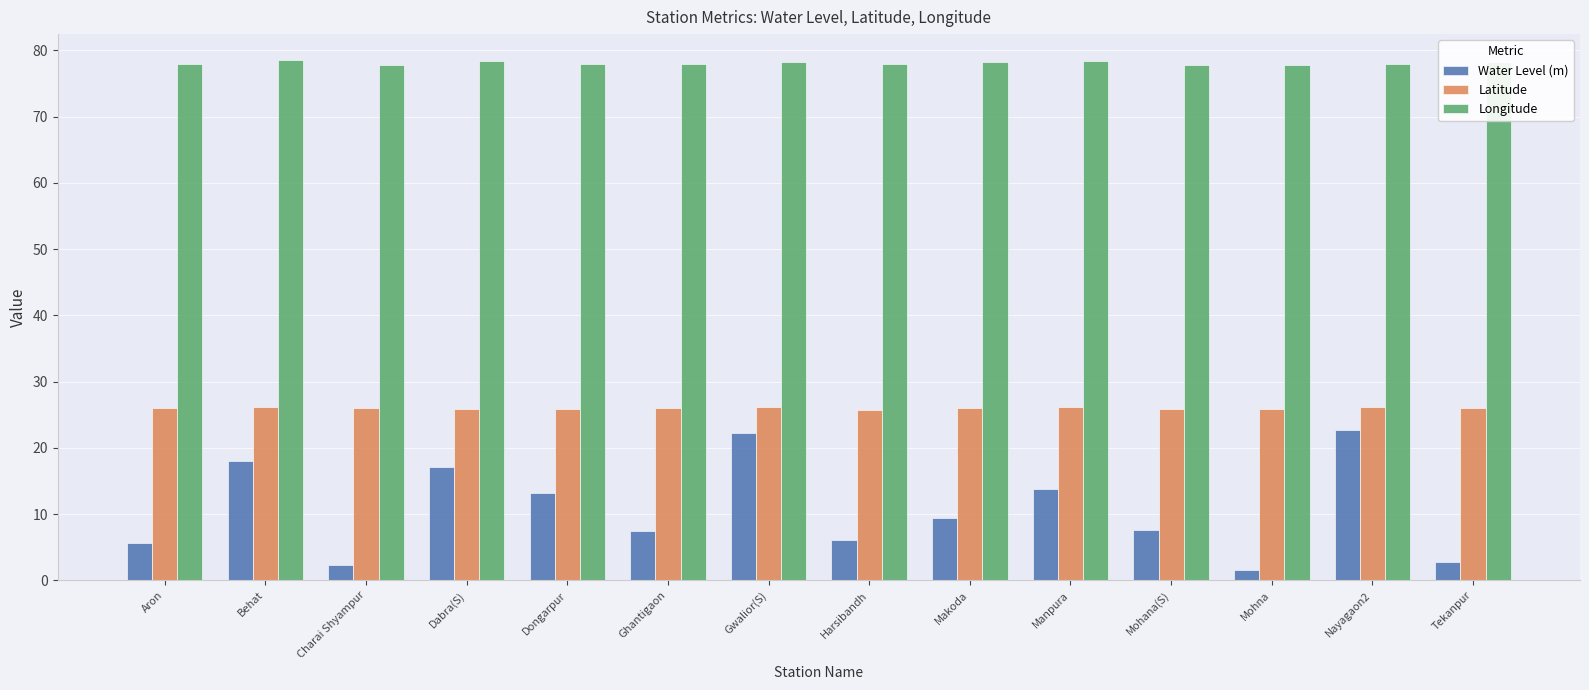

What is the label of the 10th bar from the right?

Dongarpur